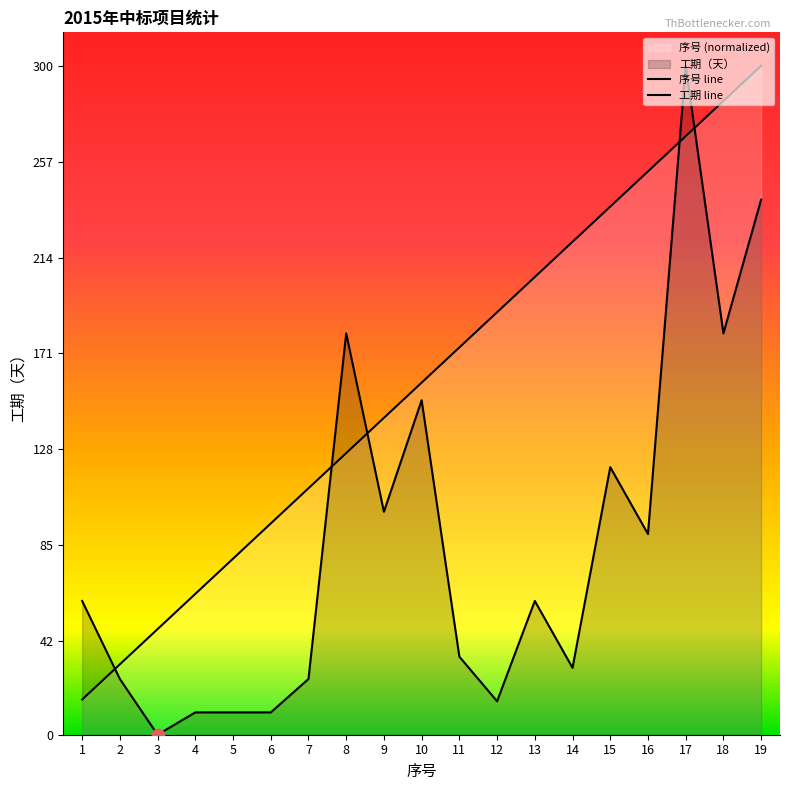

What is the approximate value of 工期（天） at 2?

25.0